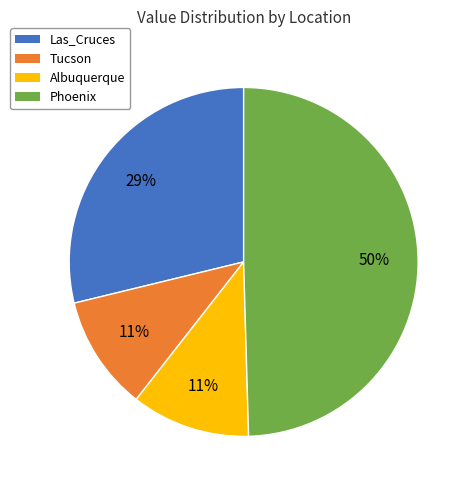

What is the largest slice in the pie chart?

Phoenix